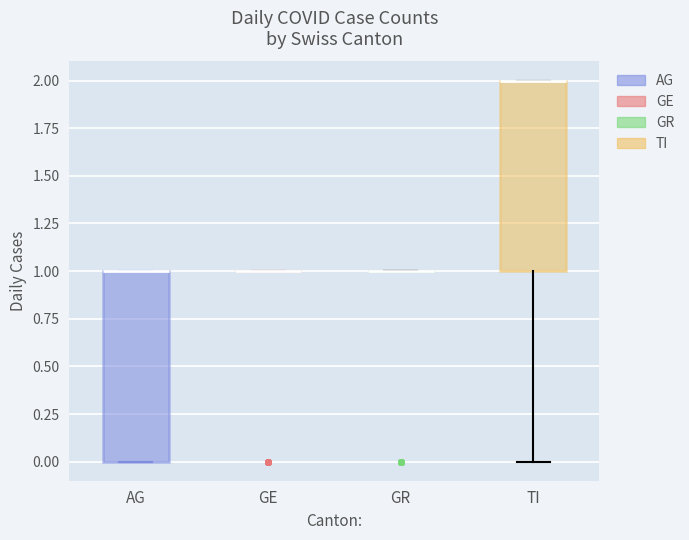

Reading left to right, read every box against the y-axis: the position of its median line, the range the box covers, and the ends of its whiskers. The values are not printed on the chart, so give them approximately, as read against the axis.

AG: median 1 (drawn on the box's upper edge), box 0 to 1, whiskers 0 to 1
GE: box collapsed to a line at 1, whiskers 1 to 1
GR: box collapsed to a line at 1, whiskers 1 to 1
TI: median 2 (drawn on the box's upper edge), box 1 to 2, whiskers 0 to 2